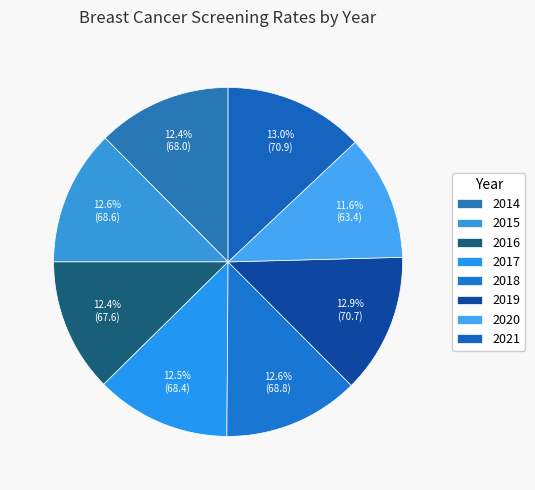

What is the total percentage of 2014 and 2018?

25.0%